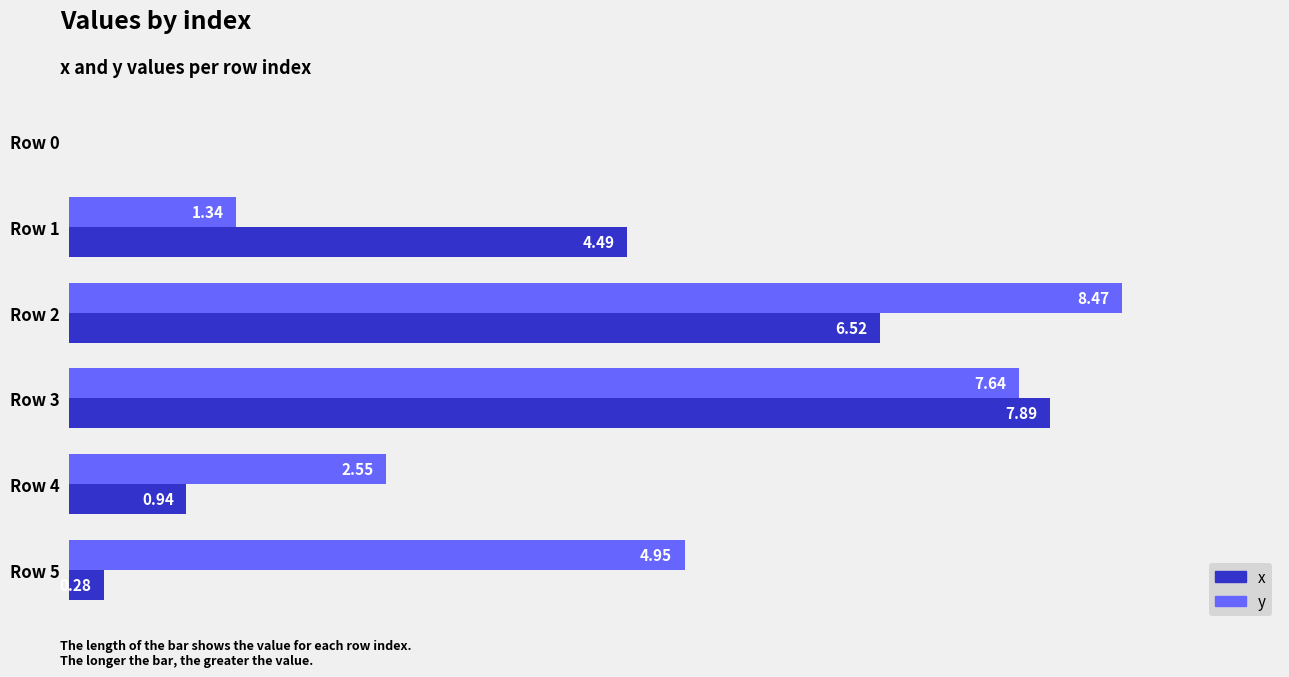

Which series changed the most between Row 2 and Row 3?

x